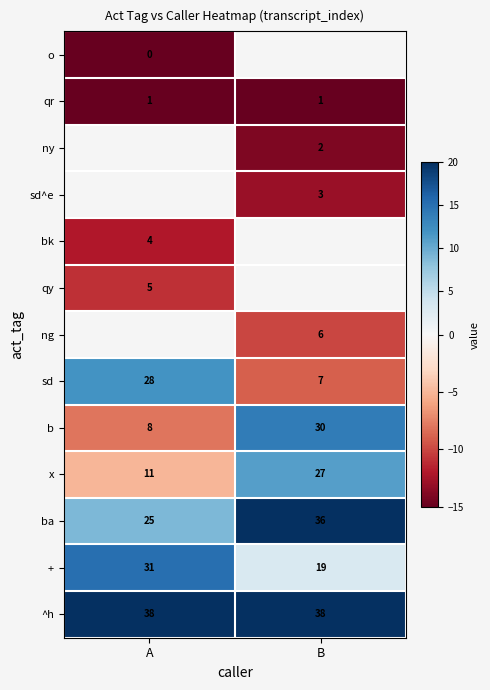

The value of qy at A is -14.6. True or false?

False